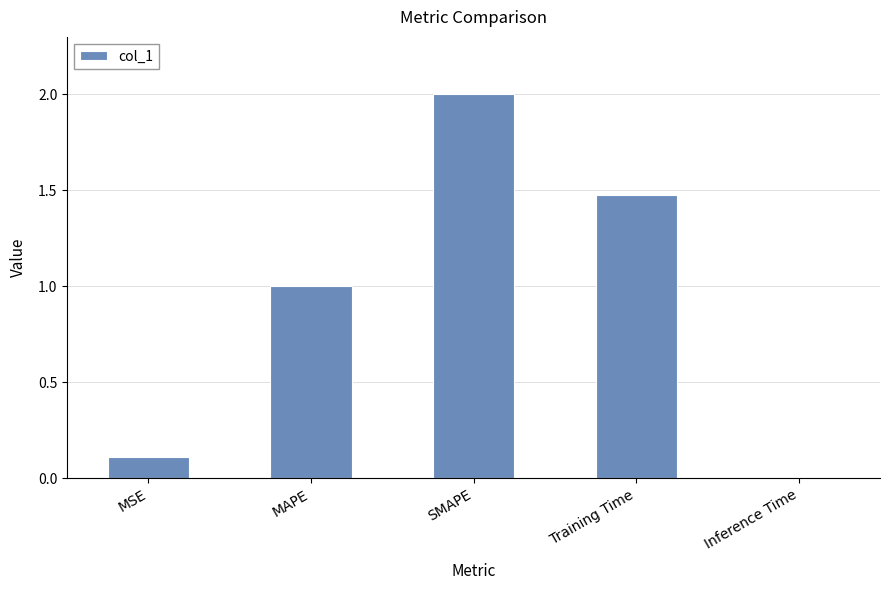

What is the sum of the values at MSE and Training Time?

1.6